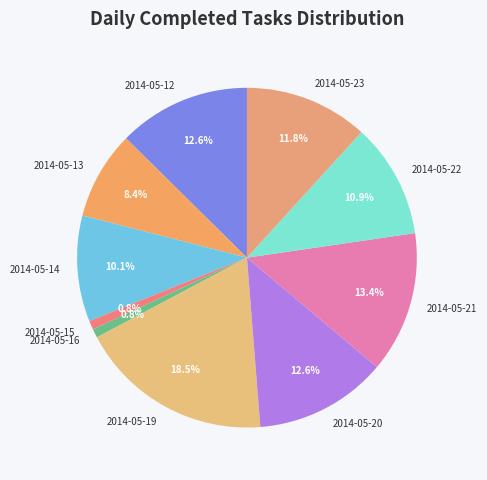

To the nearest percent, what percentage of the pie is 2014-05-16?

1%